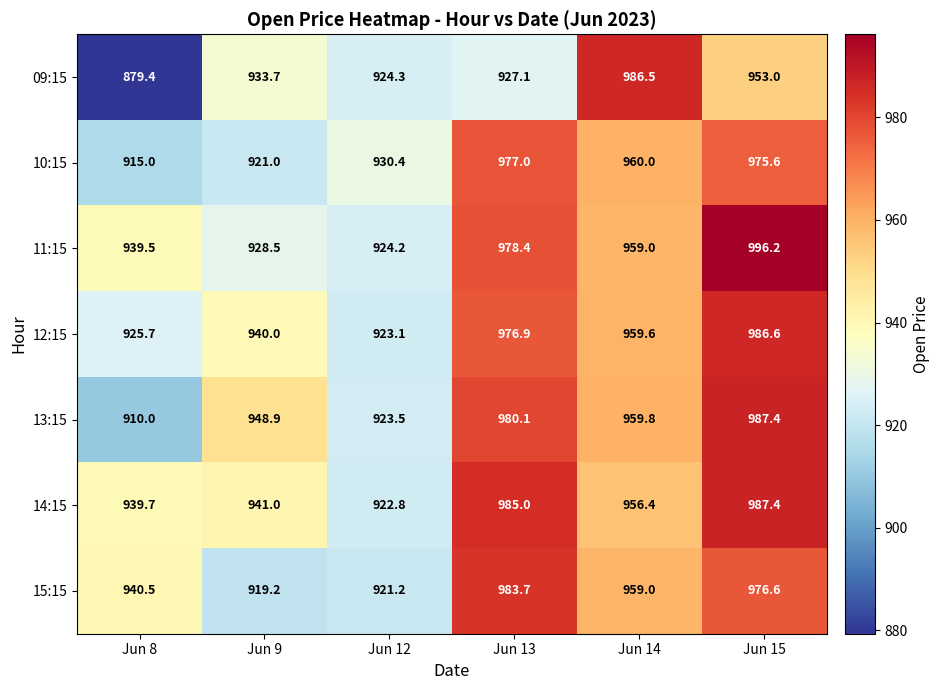

How many data points in 14:15 are less than 956?

3